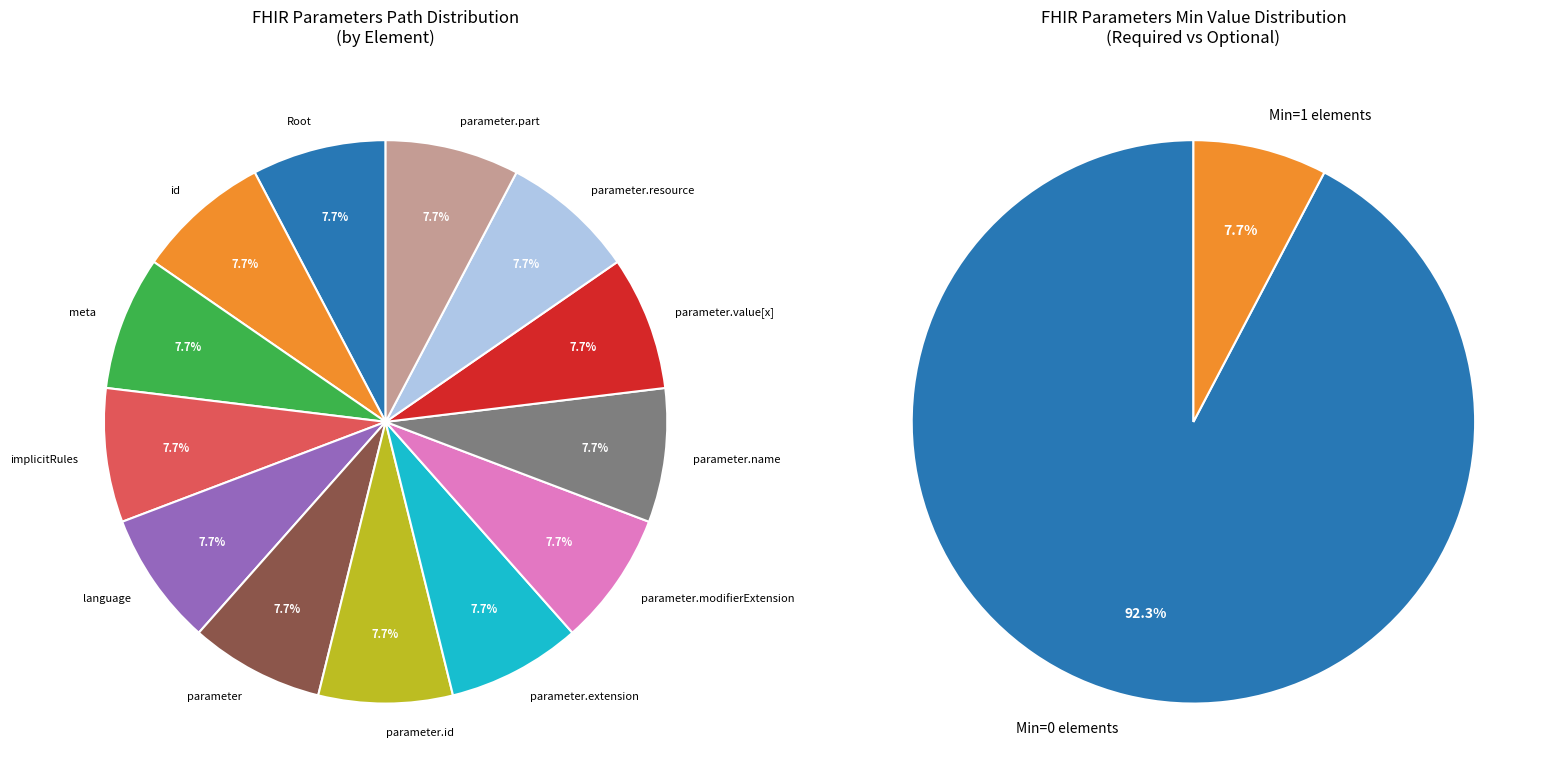

Rank the categories by value from highest to lowest.

Parameters.parameter.name, Parameters, Parameters.id, Parameters.meta, Parameters.implicitRules, Parameters.language, Parameters.parameter, Parameters.parameter.id, Parameters.parameter.extension, Parameters.parameter.modifierExtension, Parameters.parameter.value[x], Parameters.parameter.resource, Parameters.parameter.part